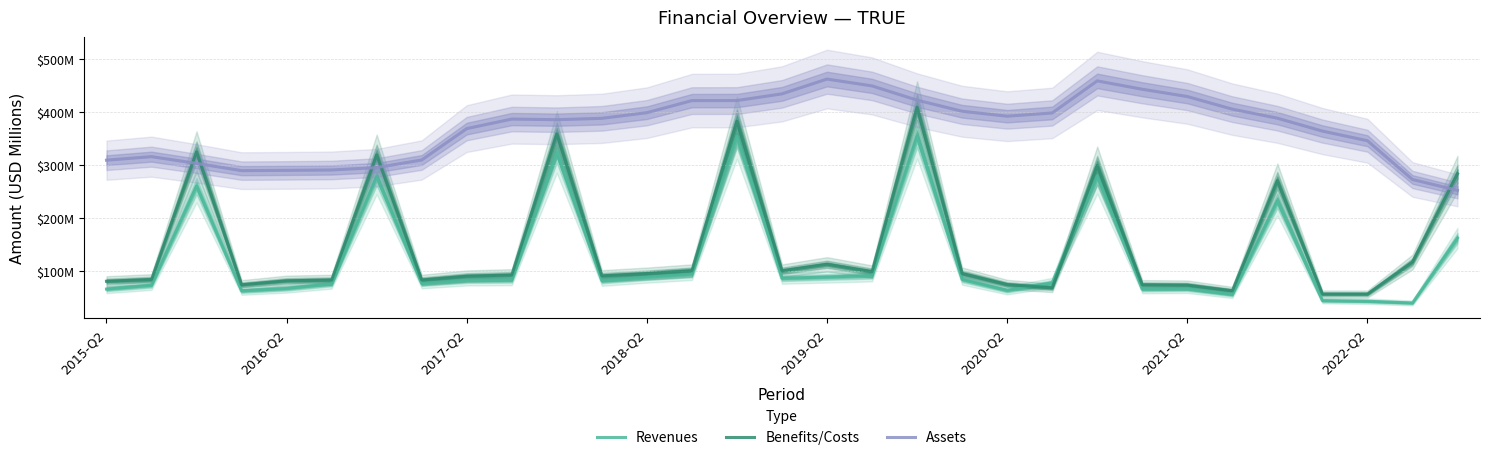

Which series has the widest spread of values?

Benefits/Costs